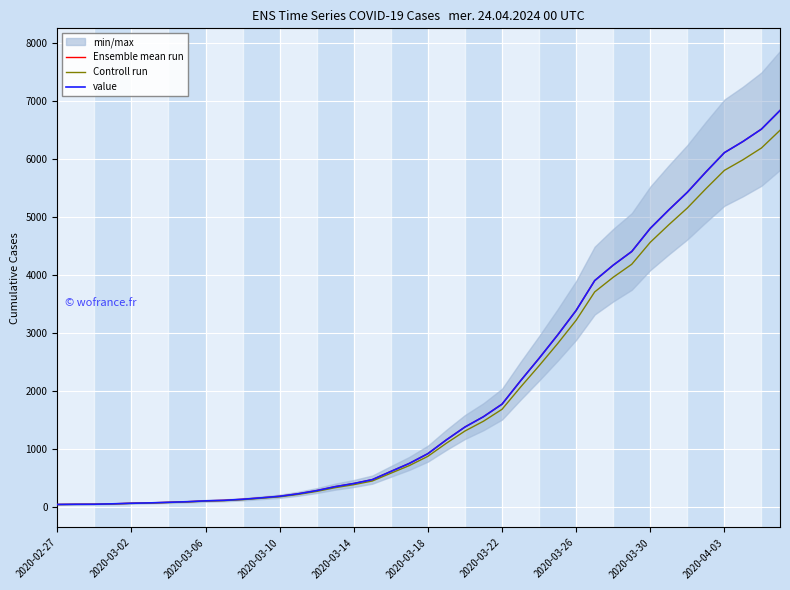

How many data points in Controll run are above 871?

20